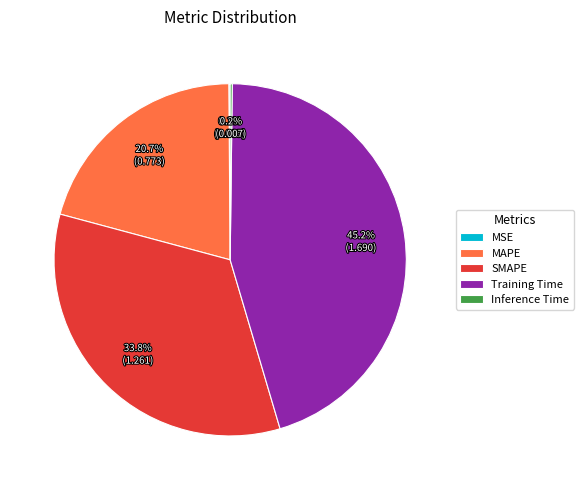

Is there any slice that represents more than half of the pie?

No